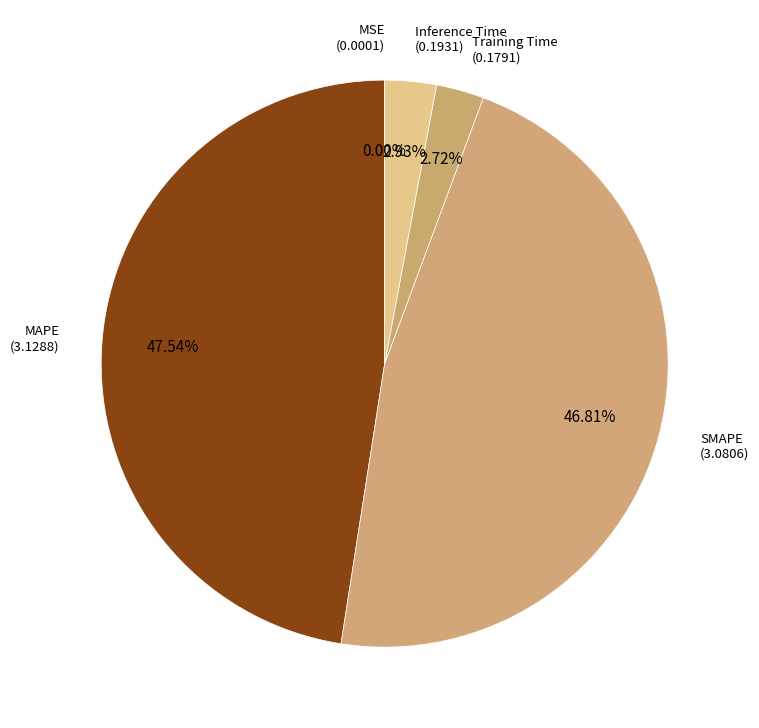

Count the number of slices in the pie.

5